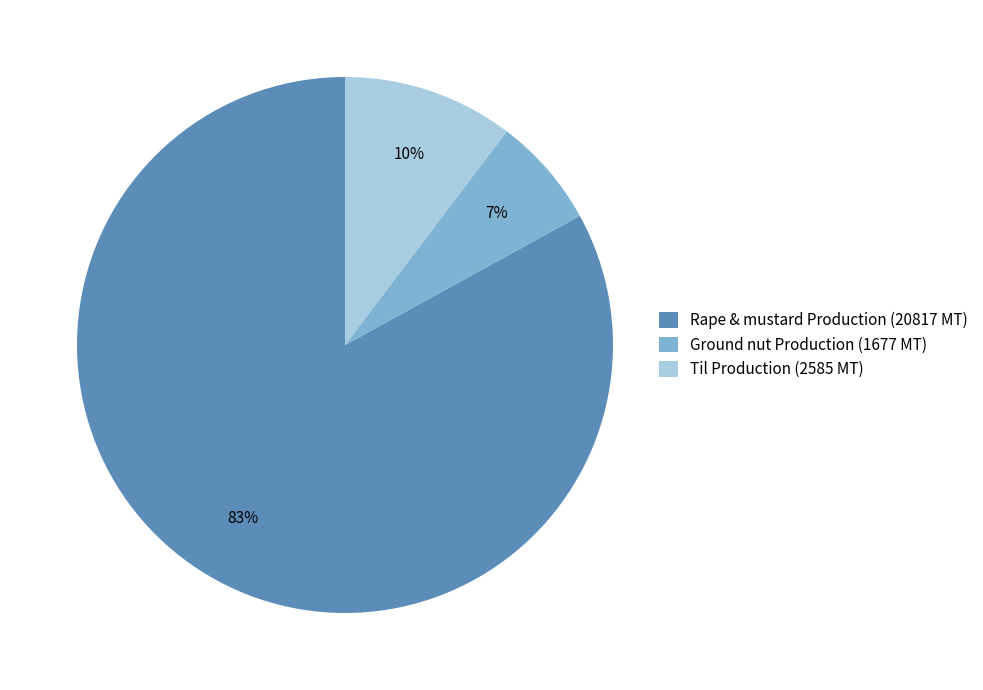

Do Ground nut Production (1677 MT) and Til Production (2585 MT) together represent more than half of the pie?

No